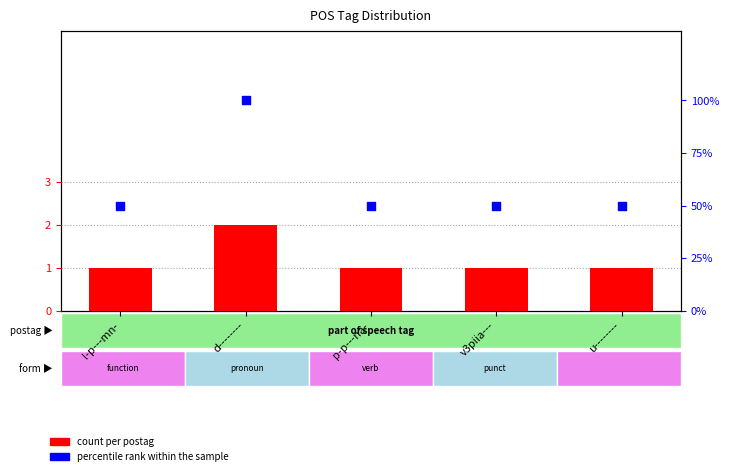

What is the total value across all series at d--------?

102